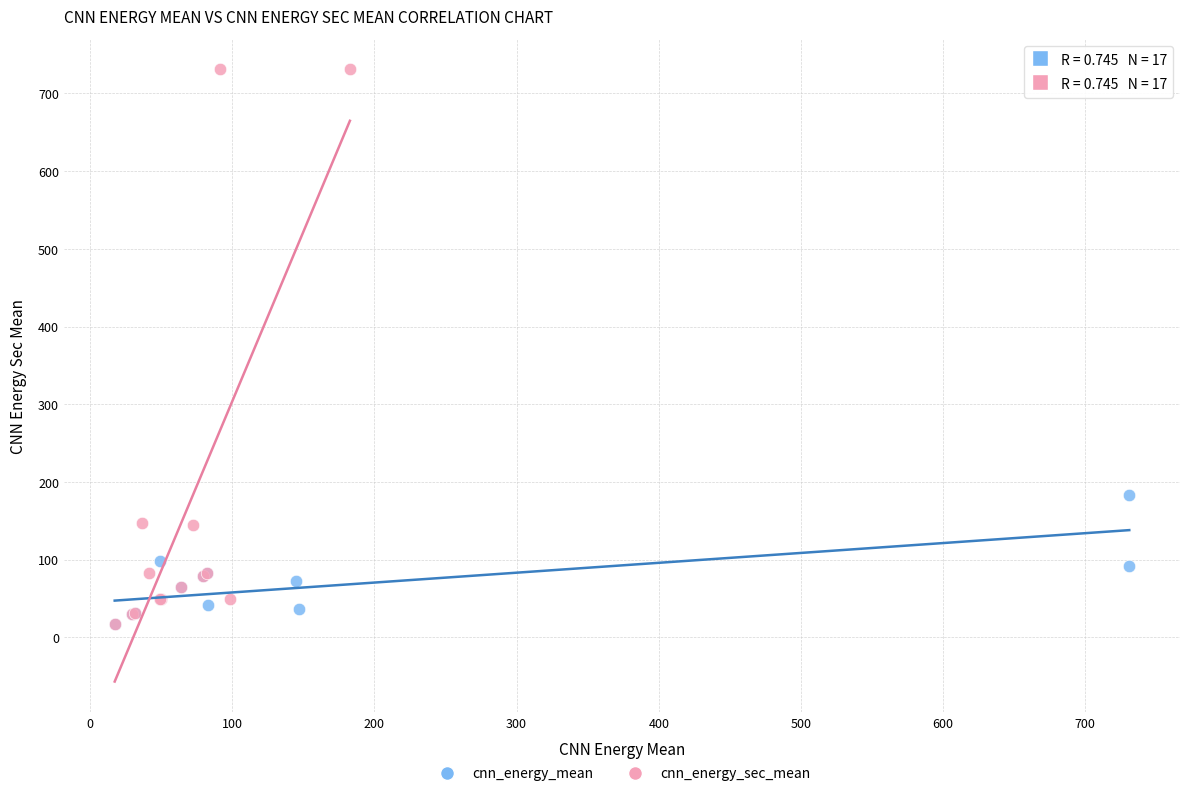

Which series has the widest spread of Y values?

cnn_energy_sec_mean